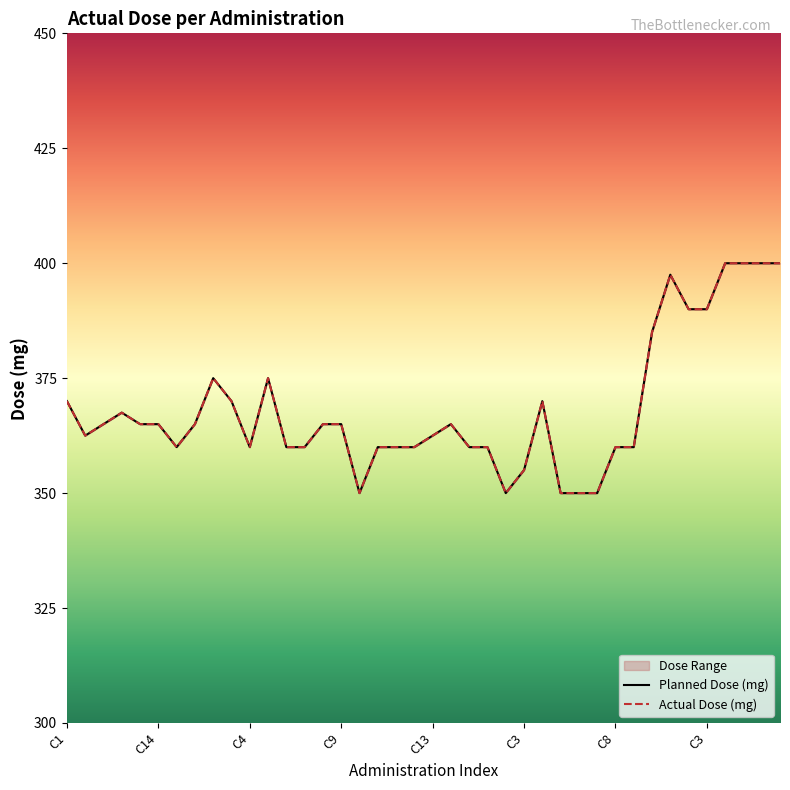

List the series in order of their peak value, lowest first.

Planned Dose (mg), Actual Dose (mg)